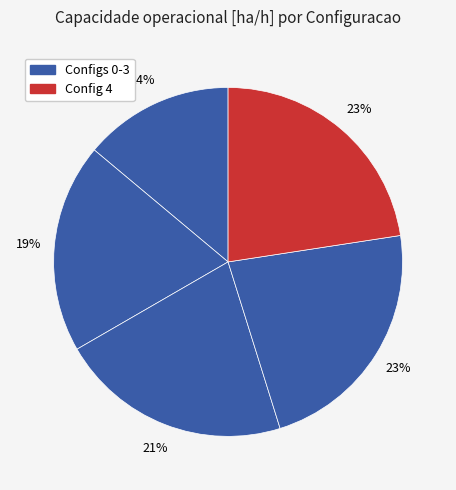

Count the number of slices in the pie.

5